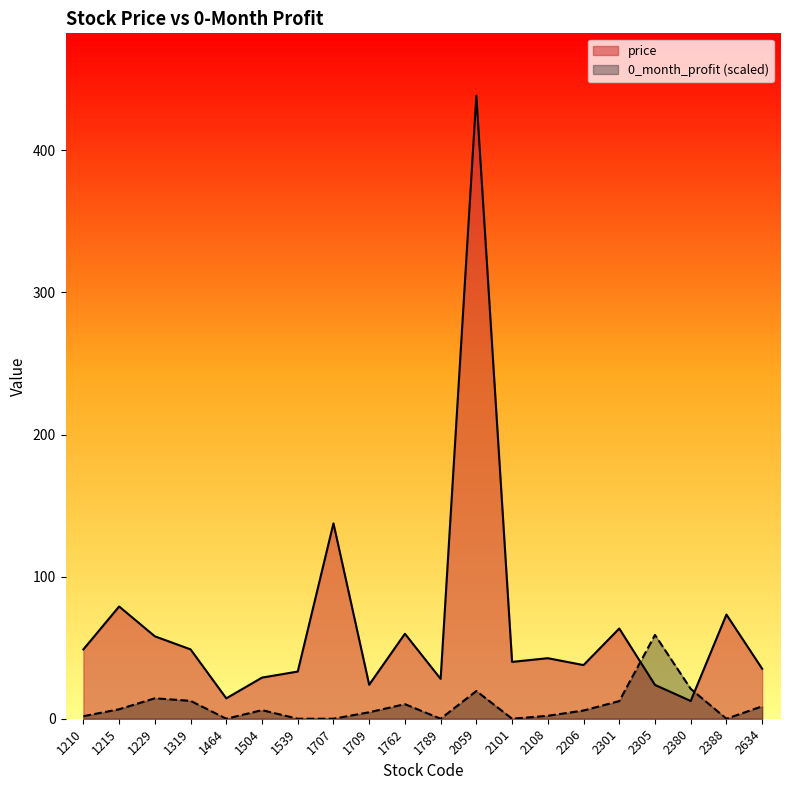

Reading right to left, list all the values displayed in this chart.

price: 2634=35.2	2388=73.3	2380=12.5	2305=23.8	2301=63.5	2206=37.8	2108=42.6	2101=40.0	2059=438.5	1789=28.1	1762=59.8	1709=23.9	1707=137.5	1539=33.2	1504=28.9	1464=14.3	1319=48.8	1229=58.0	1215=79.0	1210=48.8
0_month_profit: 2634=8.7	2388=0.0	2380=21.0	2305=59.0	2301=12.4	2206=5.8	2108=2.1	2101=0.0	2059=19.5	1789=0.0	1762=10.3	1709=4.6	1707=0.0	1539=0.0	1504=6.1	1464=0.0	1319=12.6	1229=14.4	1215=6.7	1210=1.8